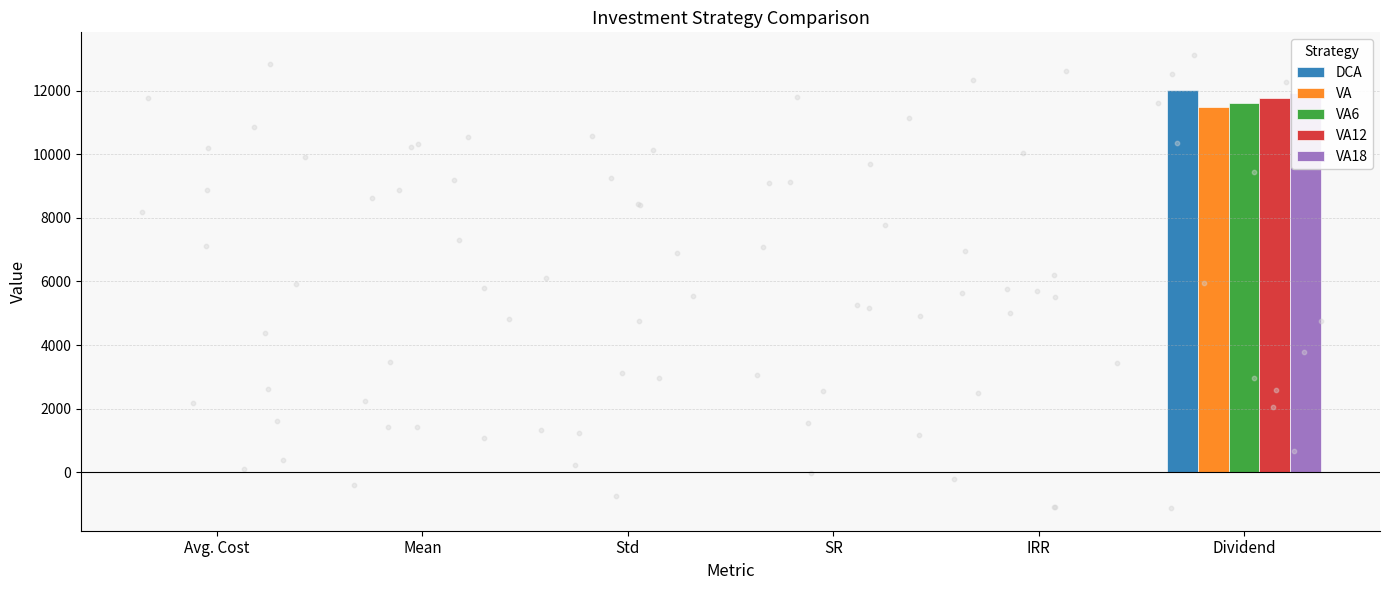

Which series contains the highest Y value?

DCA